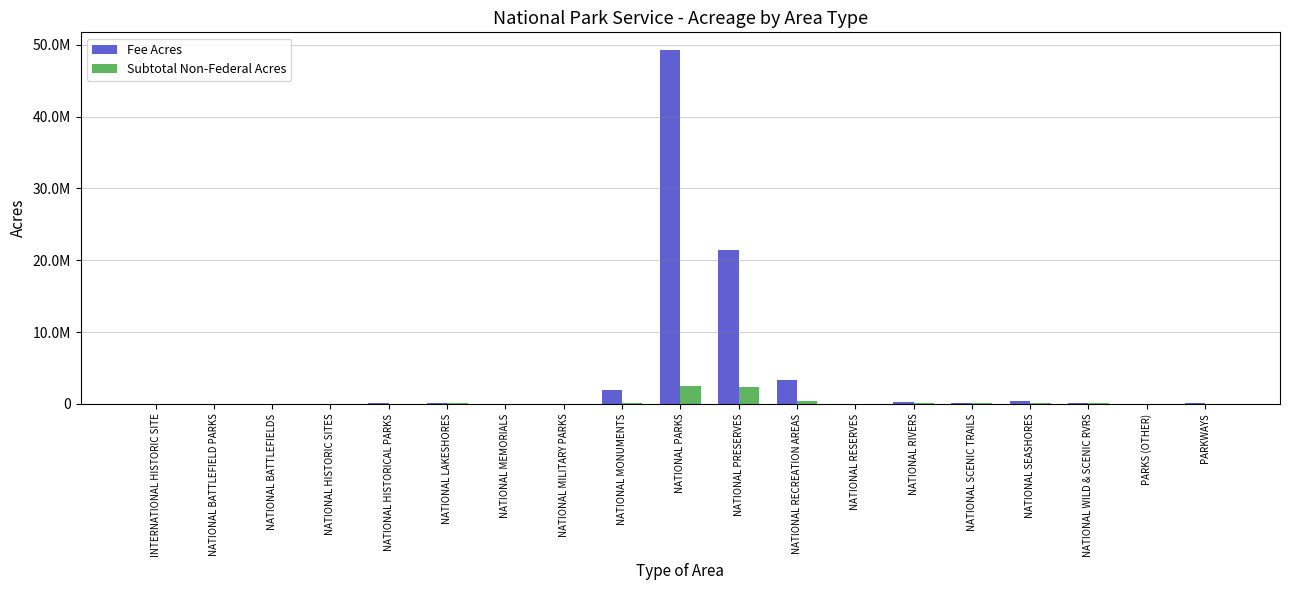

What are all the series names shown in the legend?

Fee Acres, Subtotal Non-Federal Acres